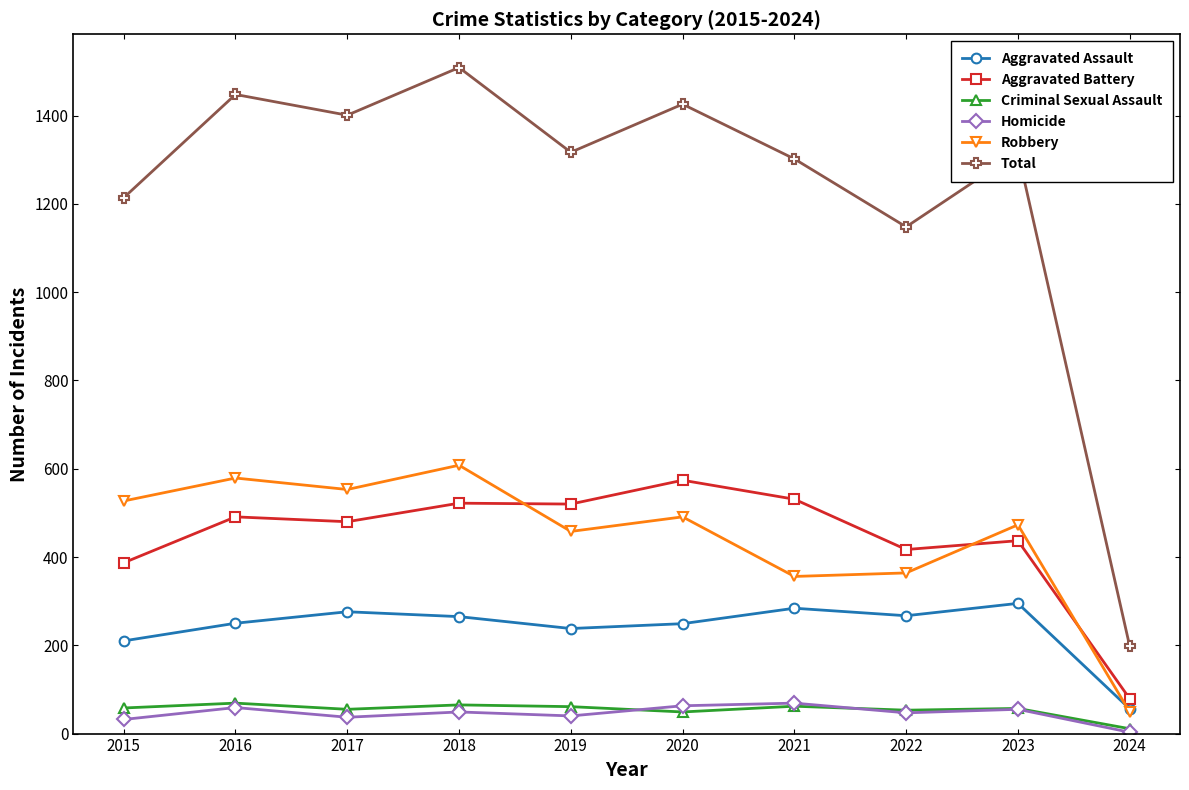

The Criminal Sexual Assault series shows 62 at 2021. True or false?

True